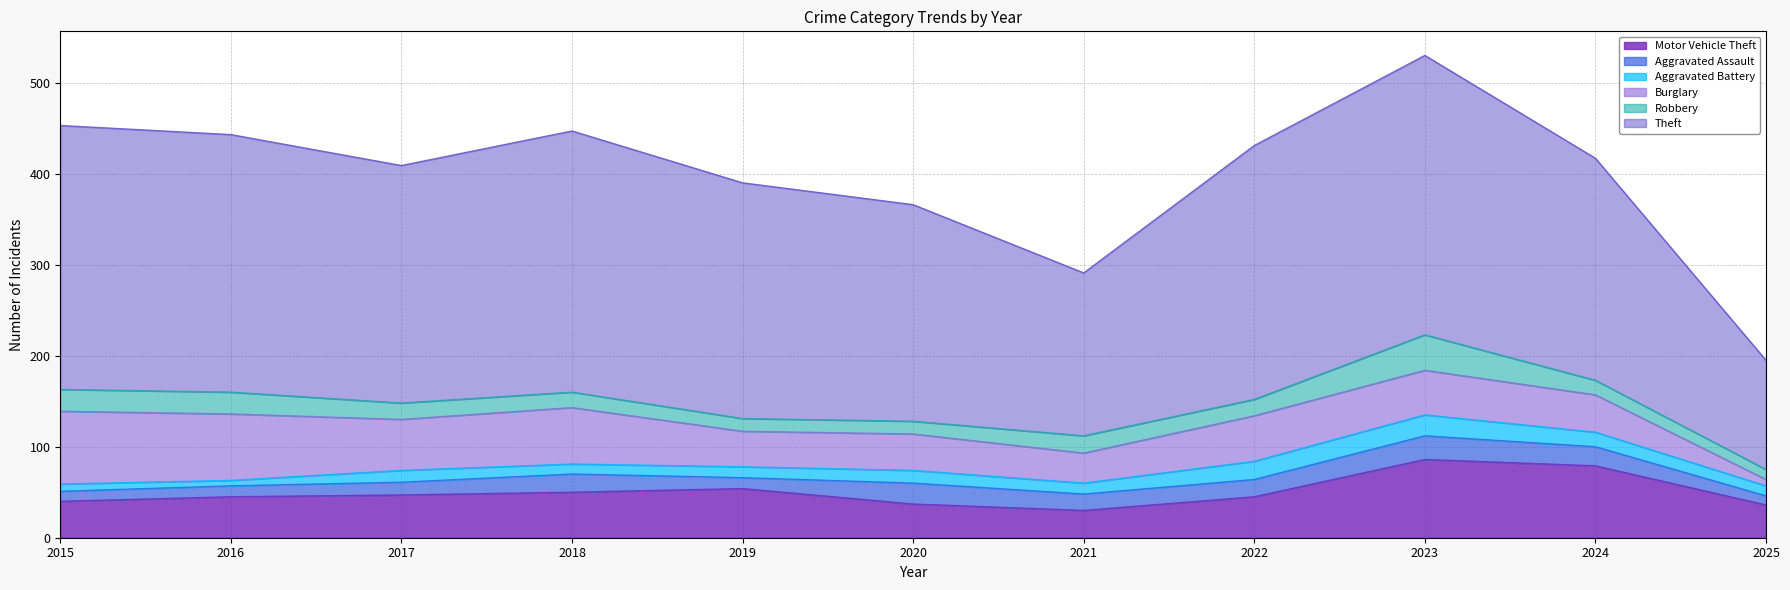

What is the value of the Aggravated Assault point at the 3rd from the left?

14